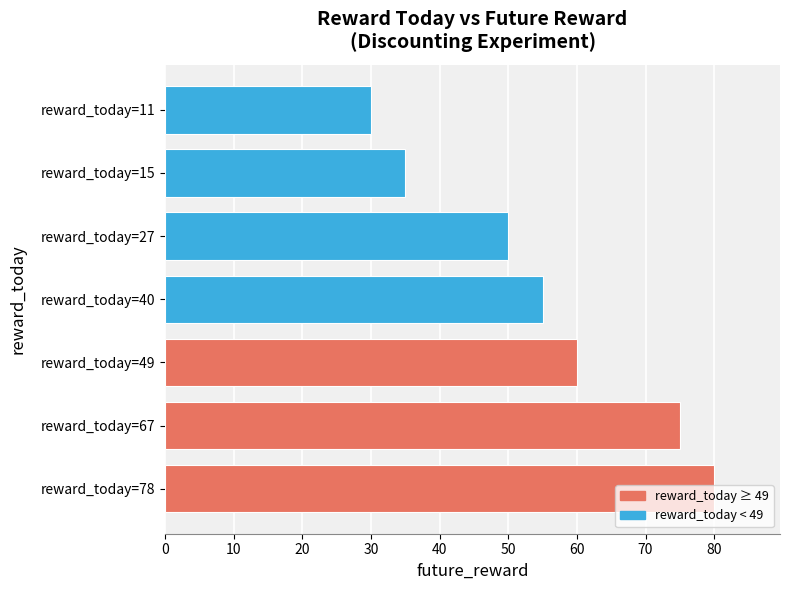

List the labels in order of value, smallest first.

reward_today=11, reward_today=15, reward_today=27, reward_today=40, reward_today=49, reward_today=67, reward_today=78